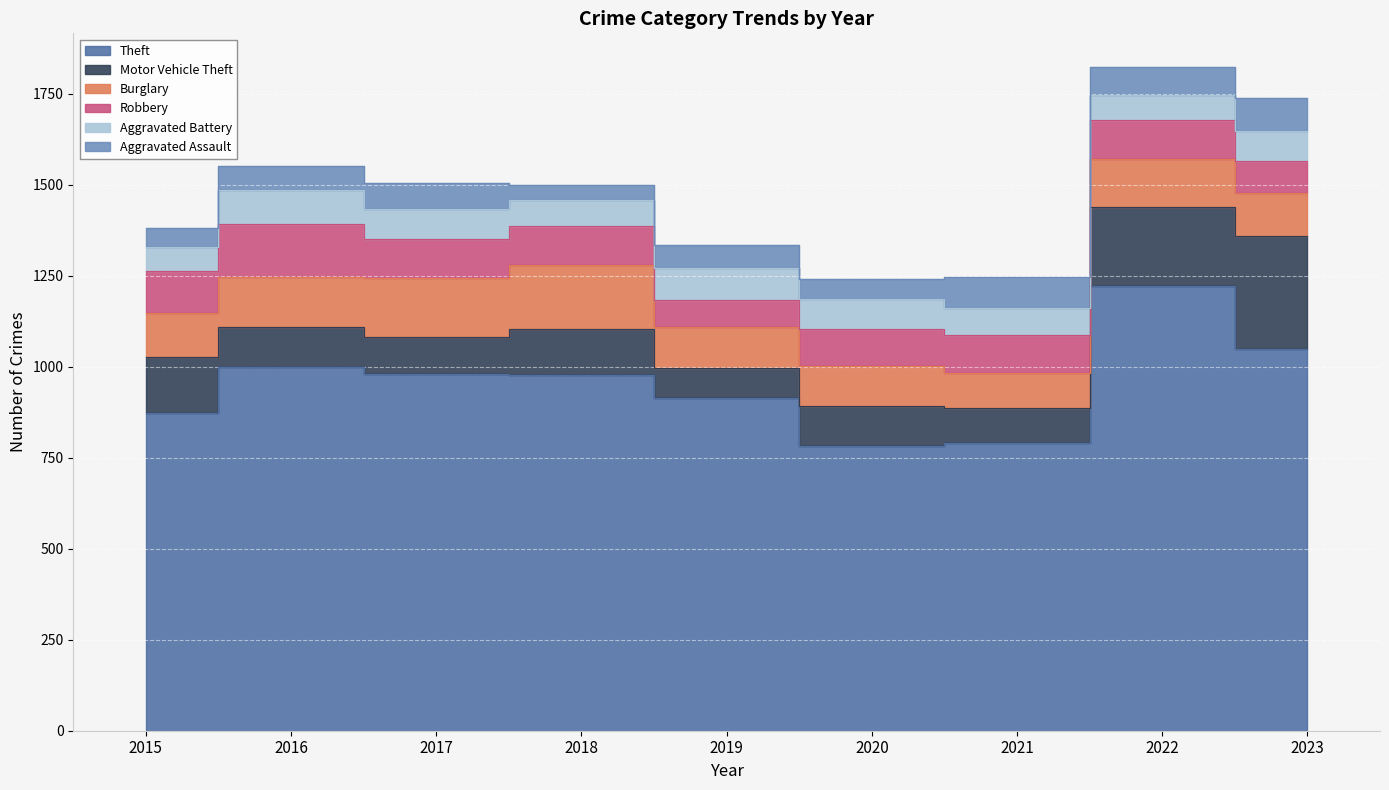

Rank the series by their maximum value, from highest to lowest.

Theft, Motor Vehicle Theft, Burglary, Robbery, Aggravated Battery, Aggravated Assault